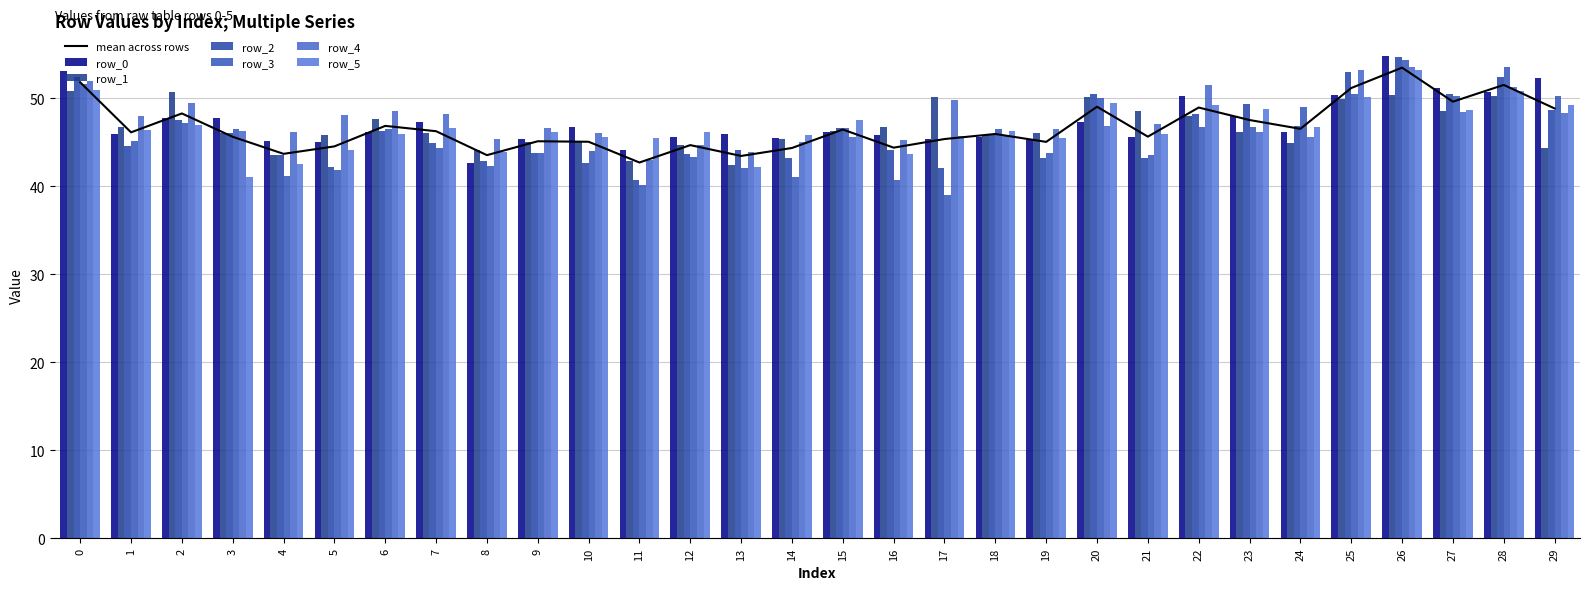

How many data points in row_3 are above 46?

15